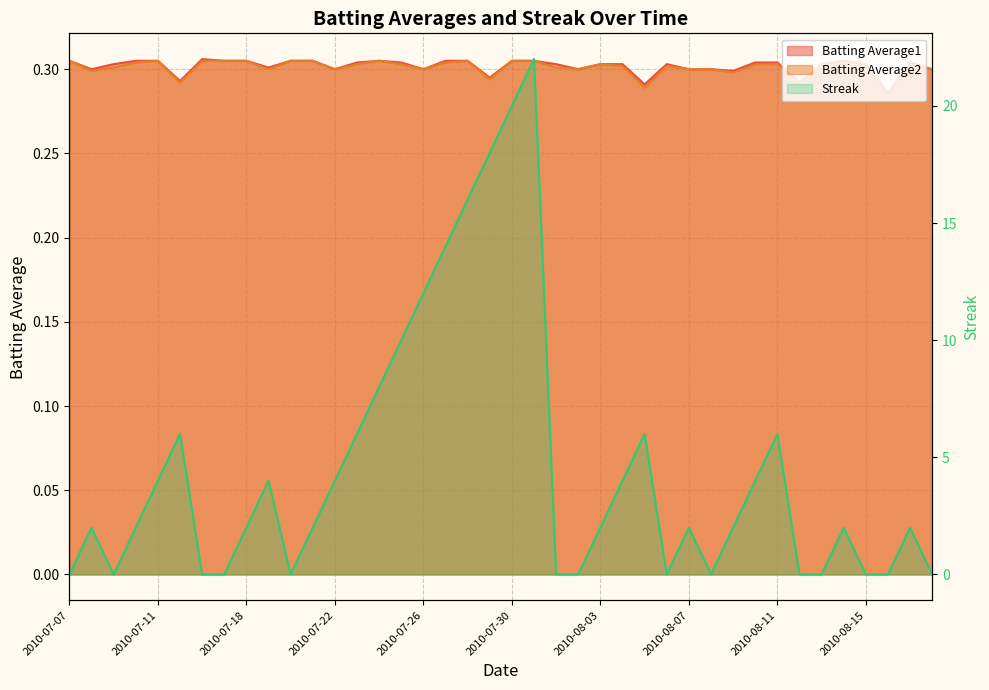

Reading right to left, transcribe all the data shown in this chart.

Batting Average1: 2010-08-18=0.3	2010-08-17=0.3	2010-08-16=0.3	2010-08-15=0.3	2010-08-14=0.3	2010-08-13=0.3	2010-08-12=0.3	2010-08-11=0.3	2010-08-10=0.3	2010-08-09=0.3	2010-08-08=0.3	2010-08-07=0.3	2010-08-06=0.3	2010-08-05=0.3	2010-08-04=0.3	2010-08-03=0.3	2010-08-02=0.3	2010-08-01=0.3	2010-07-31=0.3	2010-07-30=0.3	2010-07-29=0.3	2010-07-28=0.3	2010-07-27=0.3	2010-07-26=0.3	2010-07-25=0.3	2010-07-24=0.3	2010-07-23=0.3	2010-07-22=0.3	2010-07-21=0.3	2010-07-20=0.3	2010-07-19=0.3	2010-07-18=0.3	2010-07-17=0.3	2010-07-16=0.3	2010-07-15=0.3	2010-07-11=0.3	2010-07-10=0.3	2010-07-09=0.3	2010-07-08=0.3	2010-07-07=0.3
Batting Average2: 2010-08-18=0.3	2010-08-17=0.3	2010-08-16=0.3	2010-08-15=0.3	2010-08-14=0.3	2010-08-13=0.3	2010-08-12=0.3	2010-08-11=0.3	2010-08-10=0.3	2010-08-09=0.3	2010-08-08=0.3	2010-08-07=0.3	2010-08-06=0.3	2010-08-05=0.3	2010-08-04=0.3	2010-08-03=0.3	2010-08-02=0.3	2010-08-01=0.3	2010-07-31=0.3	2010-07-30=0.3	2010-07-29=0.3	2010-07-28=0.3	2010-07-27=0.3	2010-07-26=0.3	2010-07-25=0.3	2010-07-24=0.3	2010-07-23=0.3	2010-07-22=0.3	2010-07-21=0.3	2010-07-20=0.3	2010-07-19=0.3	2010-07-18=0.3	2010-07-17=0.3	2010-07-16=0.3	2010-07-15=0.3	2010-07-11=0.3	2010-07-10=0.3	2010-07-09=0.3	2010-07-08=0.3	2010-07-07=0.3
Streak: 2010-08-18=0.0	2010-08-17=2.0	2010-08-16=0.0	2010-08-15=0.0	2010-08-14=2.0	2010-08-13=0.0	2010-08-12=0.0	2010-08-11=6.0	2010-08-10=4.0	2010-08-09=2.0	2010-08-08=0.0	2010-08-07=2.0	2010-08-06=0.0	2010-08-05=6.0	2010-08-04=4.0	2010-08-03=2.0	2010-08-02=0.0	2010-08-01=0.0	2010-07-31=22.0	2010-07-30=20.0	2010-07-29=18.0	2010-07-28=16.0	2010-07-27=14.0	2010-07-26=12.0	2010-07-25=10.0	2010-07-24=8.0	2010-07-23=6.0	2010-07-22=4.0	2010-07-21=2.0	2010-07-20=0.0	2010-07-19=4.0	2010-07-18=2.0	2010-07-17=0.0	2010-07-16=0.0	2010-07-15=6.0	2010-07-11=4.0	2010-07-10=2.0	2010-07-09=0.0	2010-07-08=2.0	2010-07-07=0.0